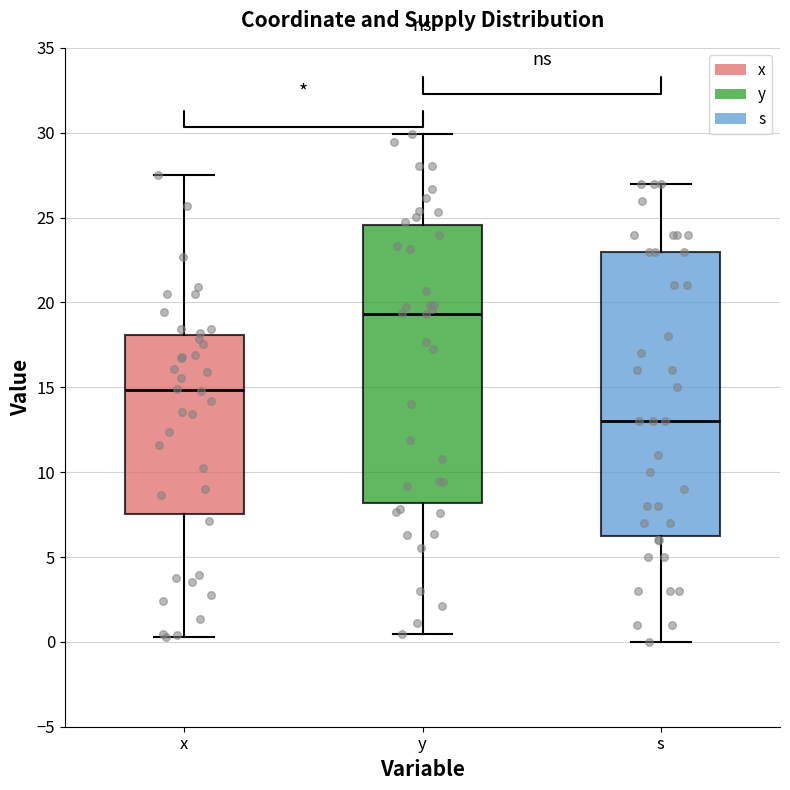

Reading left to right, read every box against the y-axis: the position of its median line, the range the box covers, and the ends of its whiskers. The values are not printed on the chart, so give them approximately, as read against the axis.

x: median 15.0, box 7.5 to 18.0, whiskers 0.5 to 27.5
y: median 19.5, box 8.0 to 24.5, whiskers 0.5 to 30.0
s: median 13.0, box 6.5 to 23.0, whiskers 0.0 to 27.0